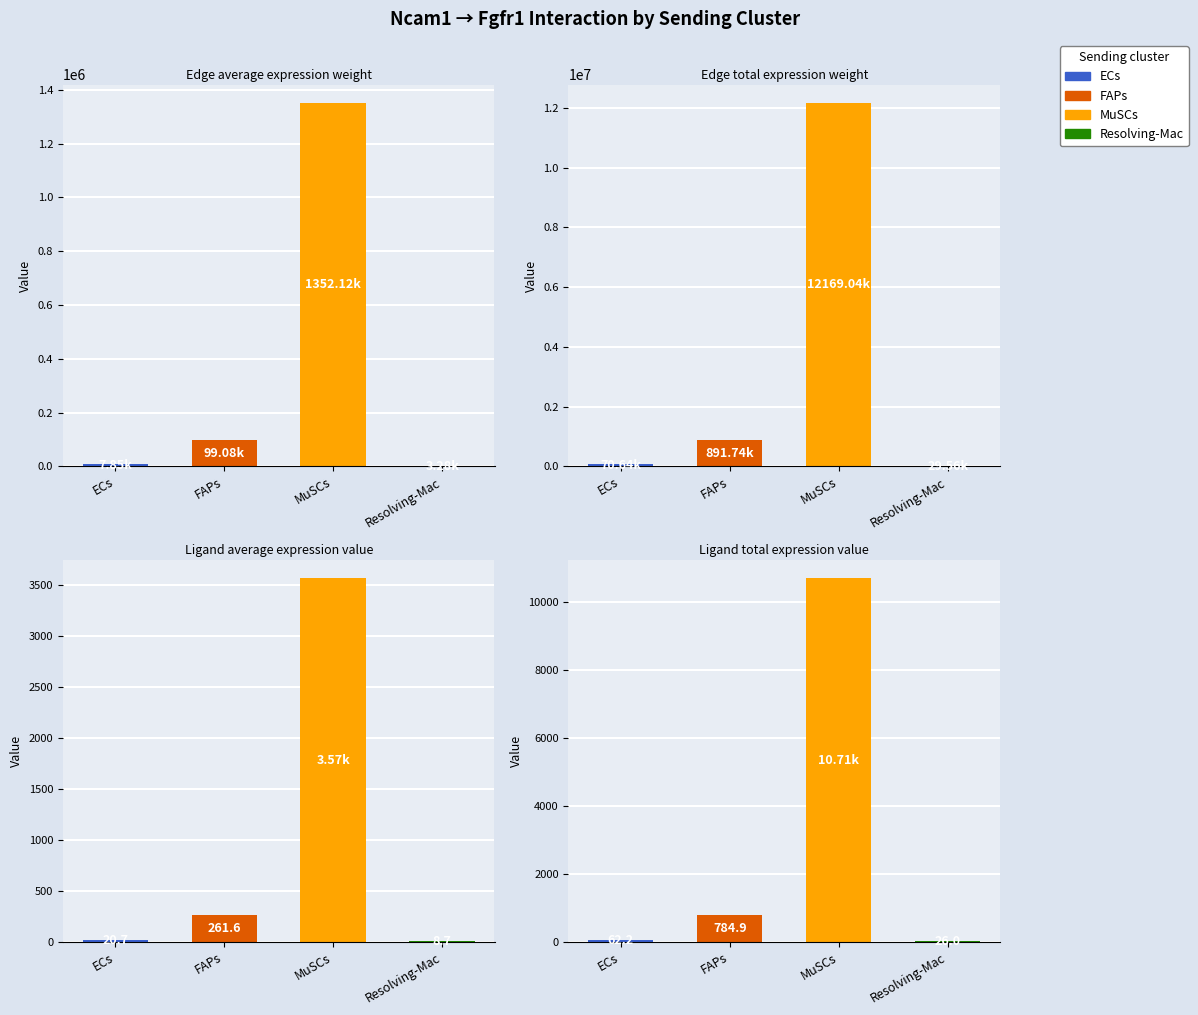

The Edge average expression weight series shows 2303174.1 at MuSCs. True or false?

False